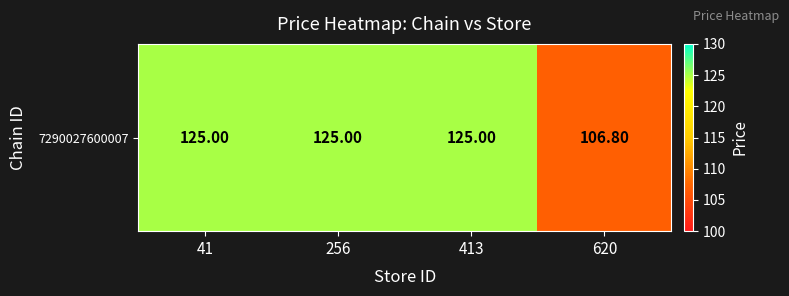

Rank the categories by value from lowest to highest.

620, 41, 256, 413